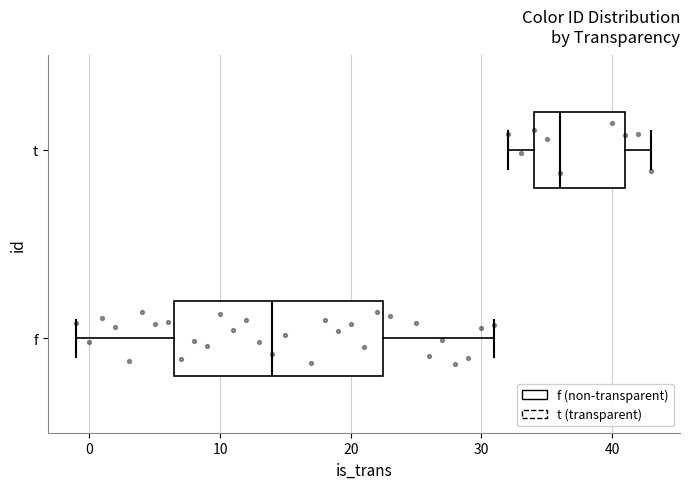

Reading bottom to top, read every box against the x-axis: the position of its median line, the range the box covers, and the ends of its whiskers. The values are not printed on the chart, so give them approximately, as read against the axis.

f: median 14, box 7 to 23, whiskers -1 to 31
t: median 36, box 34 to 41, whiskers 32 to 43